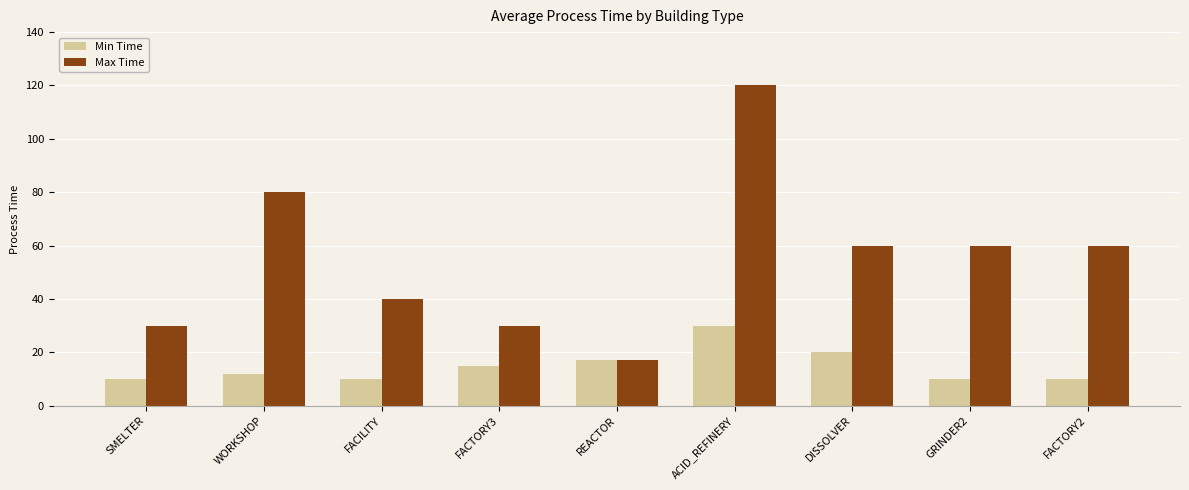

How many bars are there in each group?

2